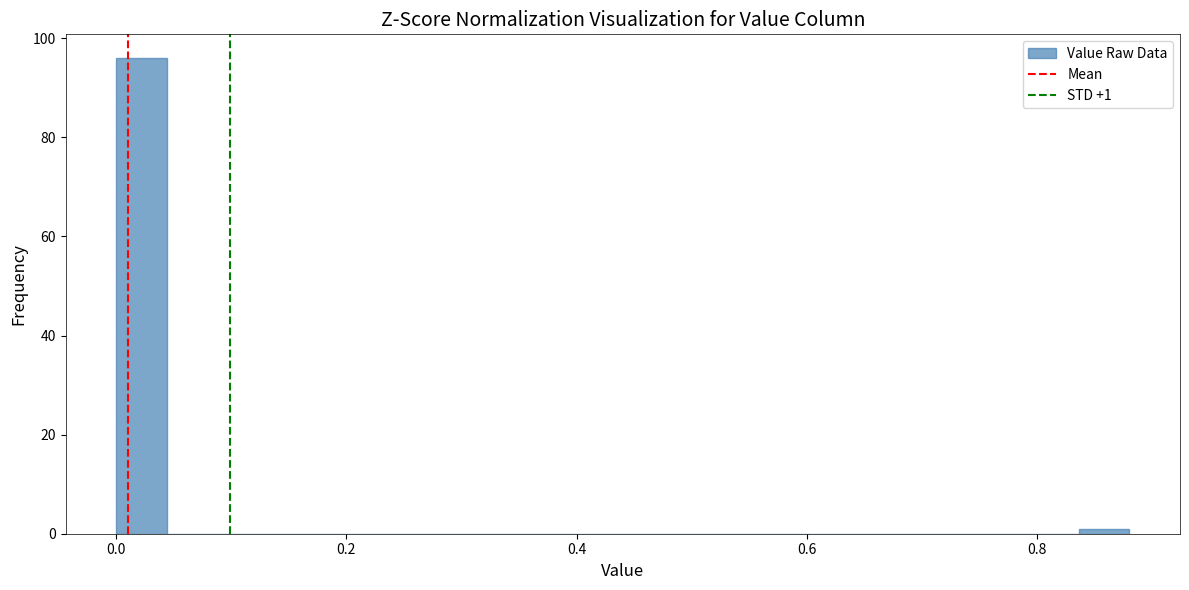

Around what value on the x-axis is the tallest bar? Give the approximate position of its centre, as read against the axis.

0.02